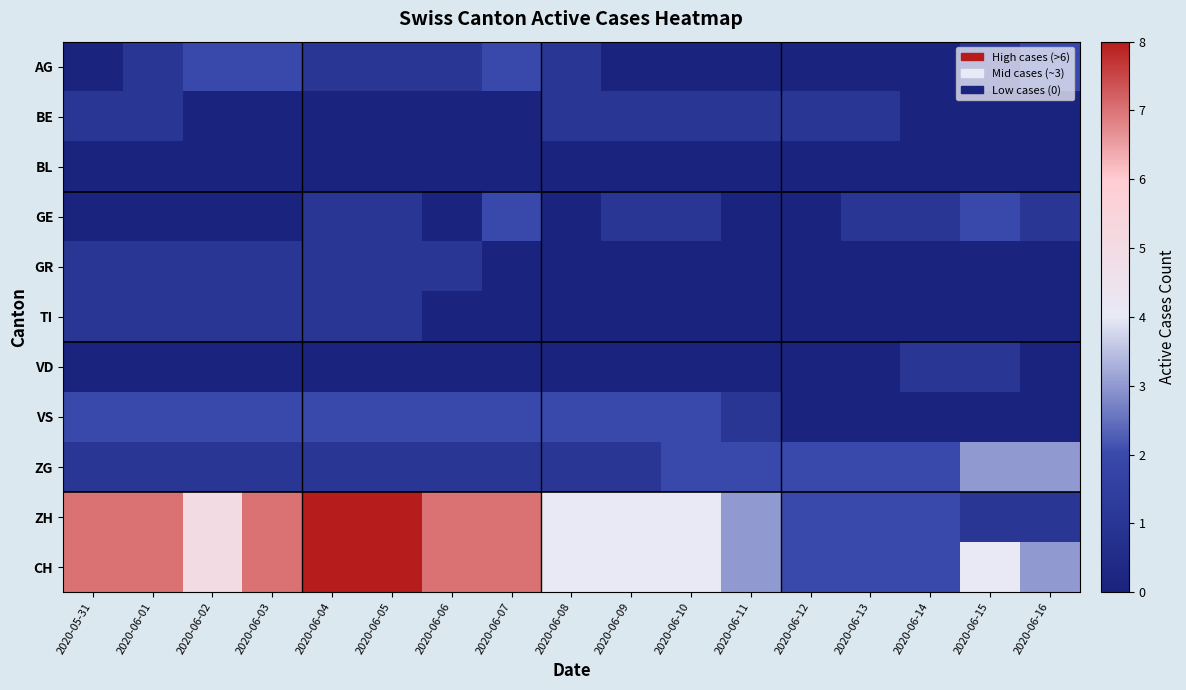

Which has a higher value, 2020-06-08 or 2020-06-02?

2020-06-02